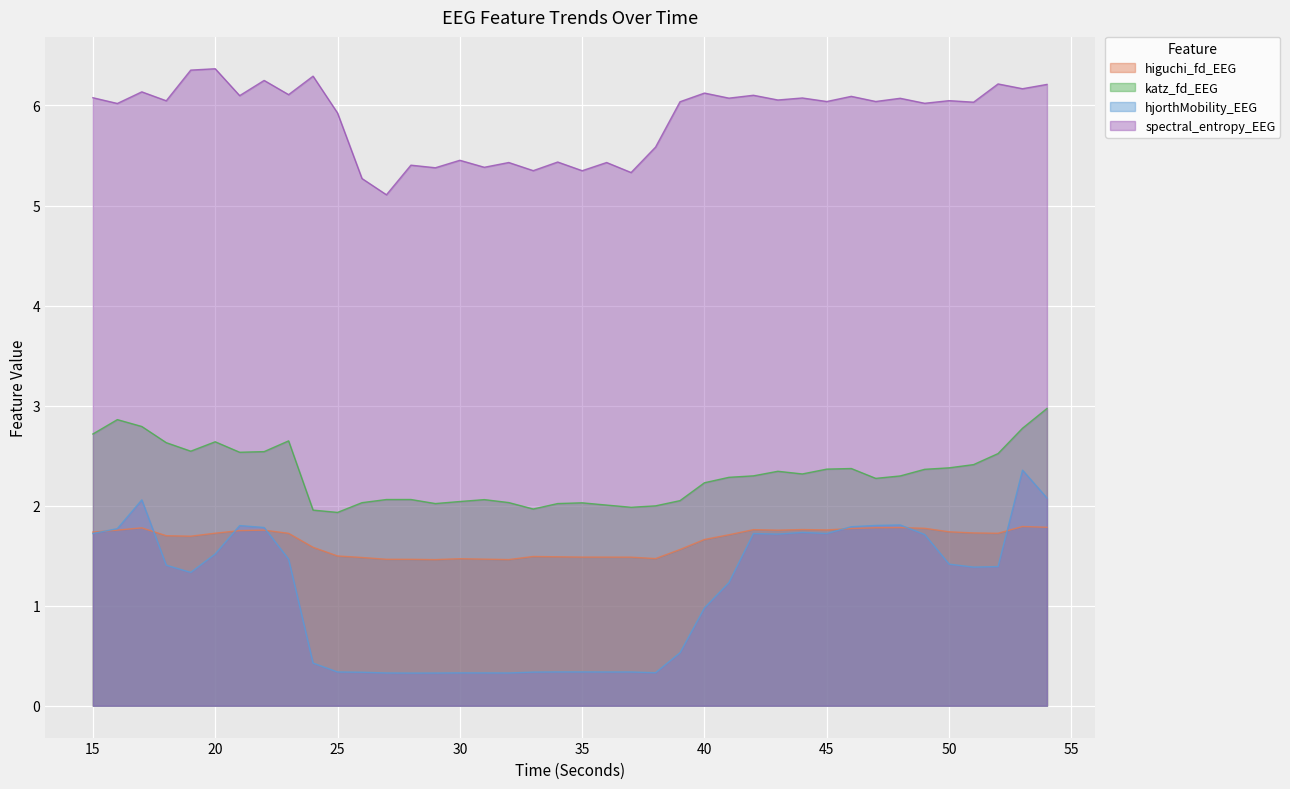

True or false: hjorthMobility_EEG has a value of 1.7 at 42.

True